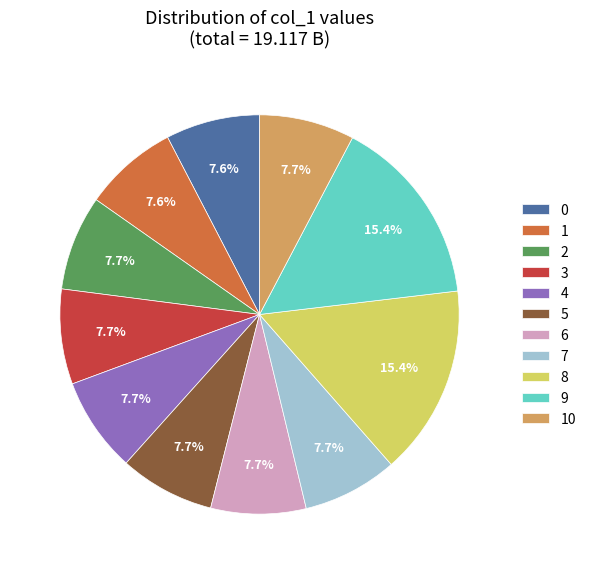

The 1 slice represents 8% of the pie. True or false?

True